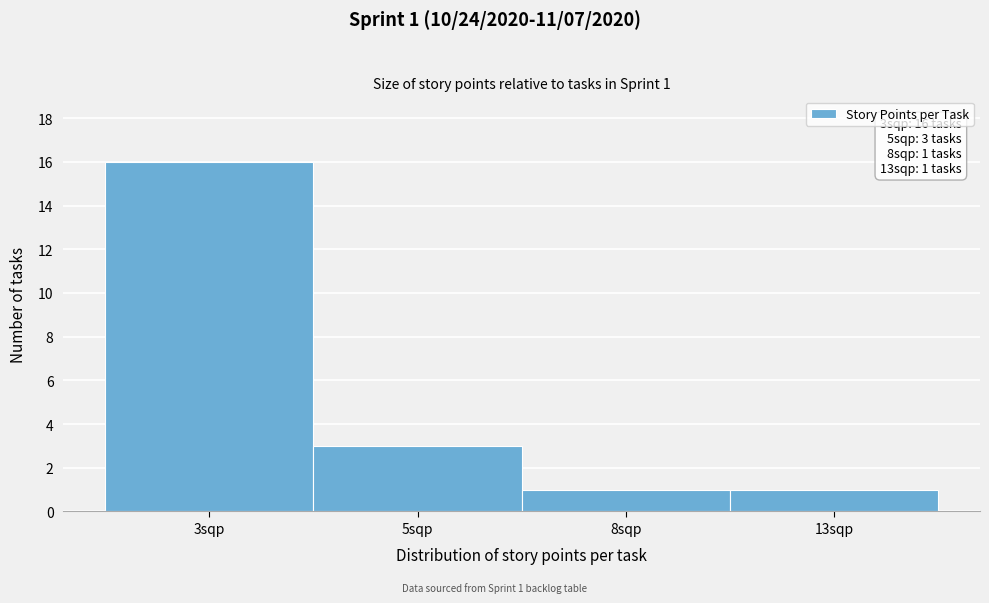

Reading right to left, transcribe all the data shown in this chart.

13sqp=1	8sqp=1	5sqp=3	3sqp=16